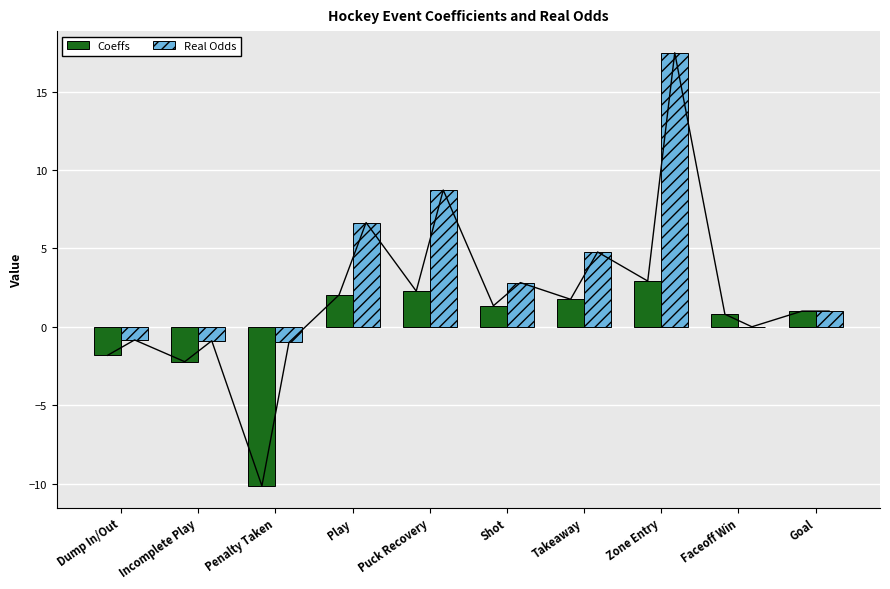

At how many categories does at least one series exceed -8?

10